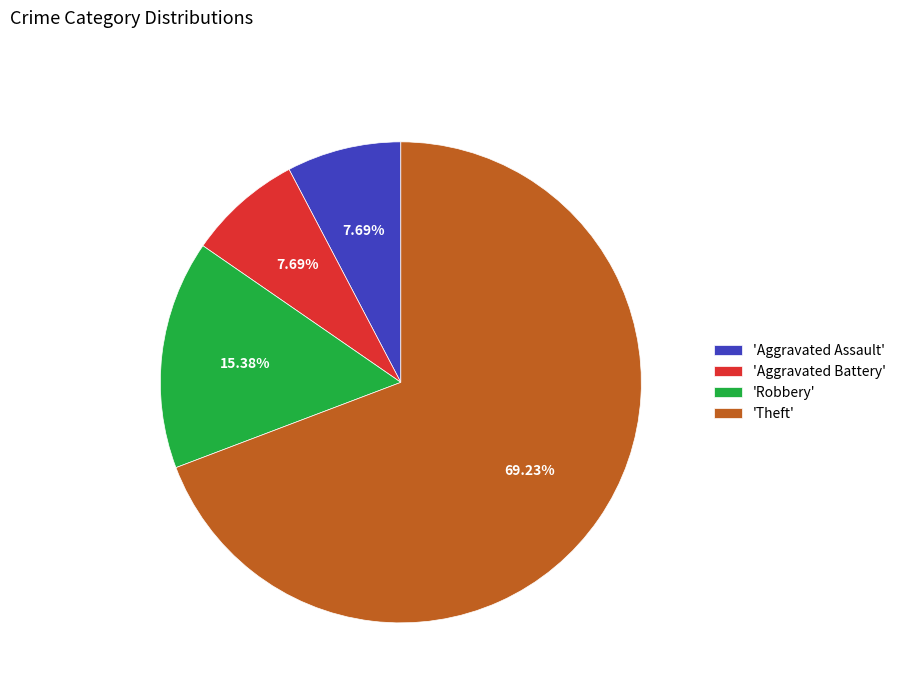

Is there any slice that represents more than half of the pie?

Yes